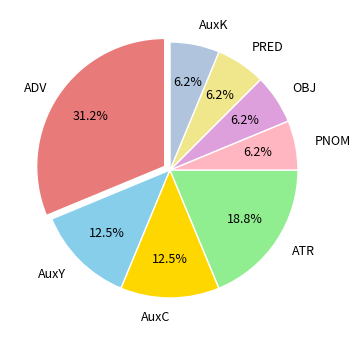

True or false: AuxK accounts for 1% of the total.

False